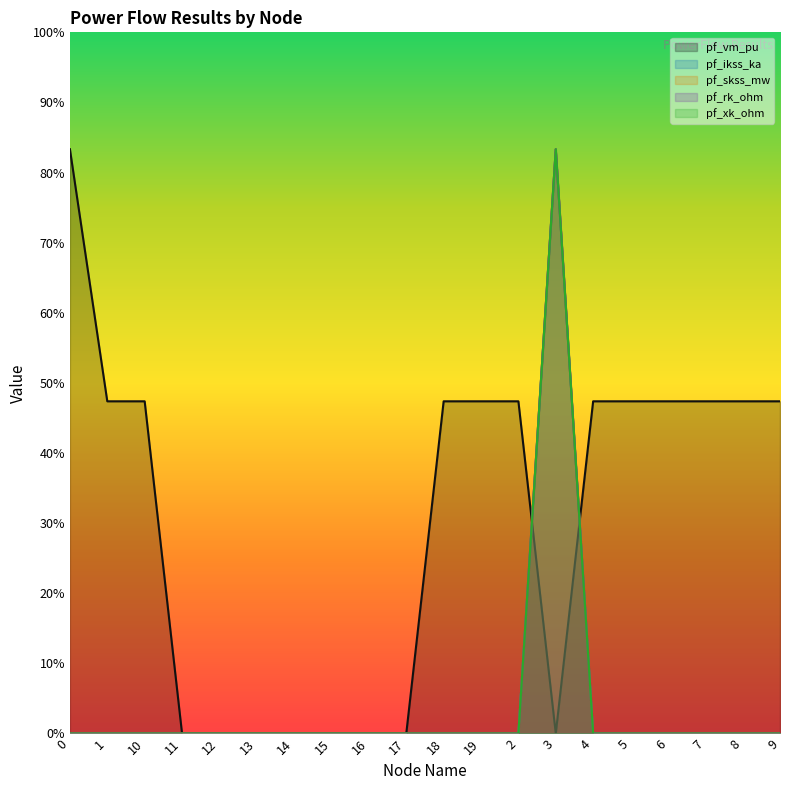

What is the label of the 16th point from the left?

5